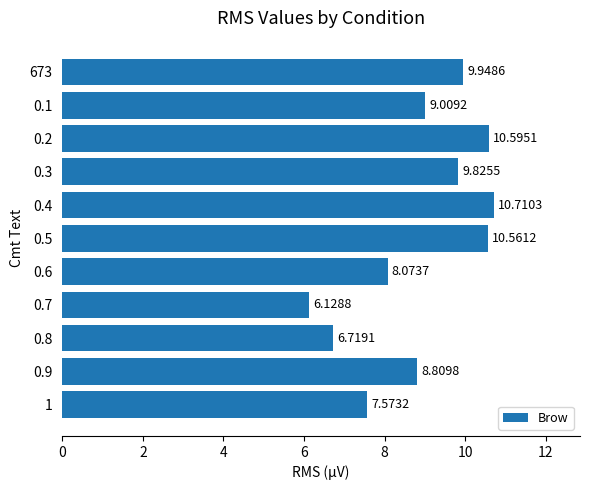

Rank the categories by value from highest to lowest.

0.4, 0.2, 0.5, 673, 0.3, 0.1, 0.9, 0.6, 1, 0.8, 0.7